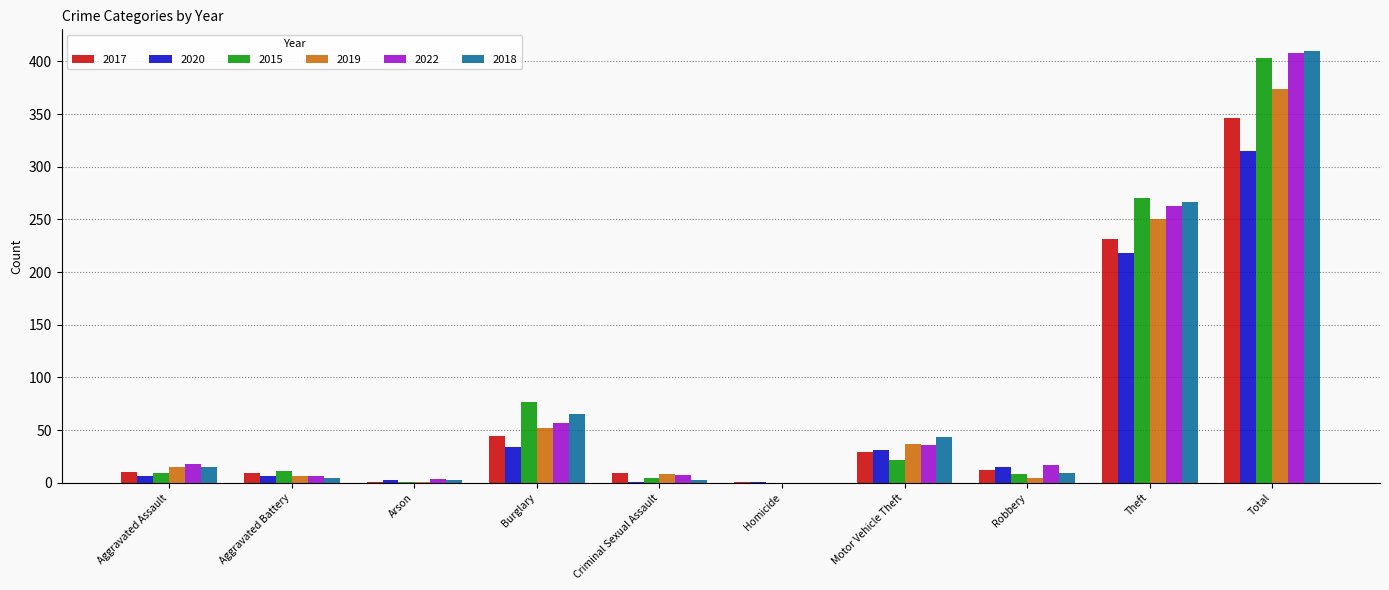

Is the value of 2017 at Arson greater than the value of 2020 at Total?

No